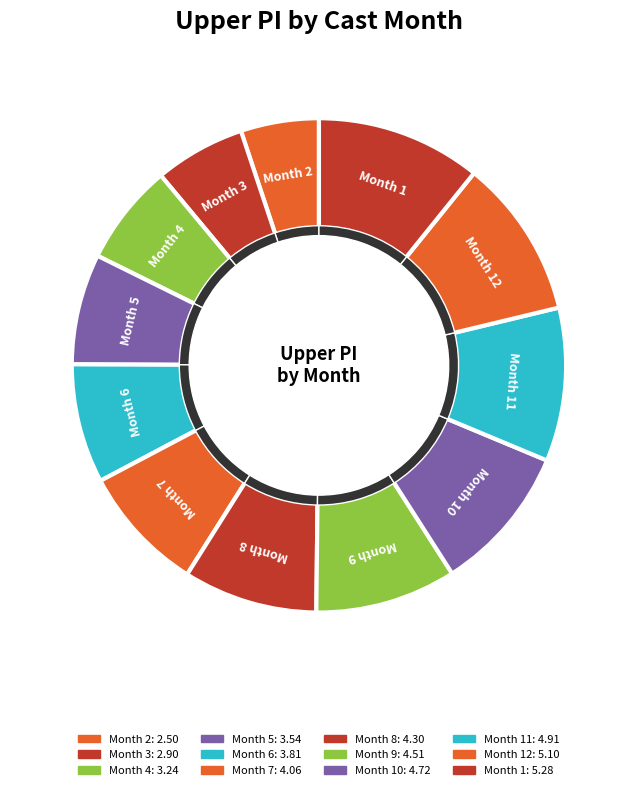

Does 3 account for over 50% of the chart?

No